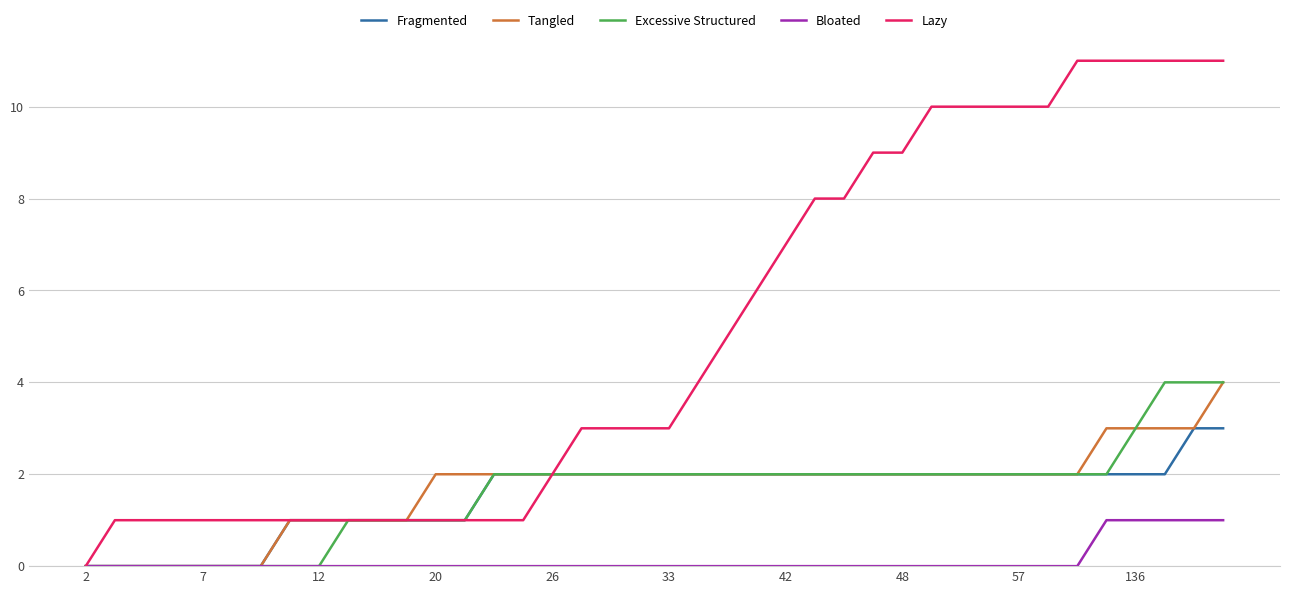

What is the maximum value shown in the chart?

11